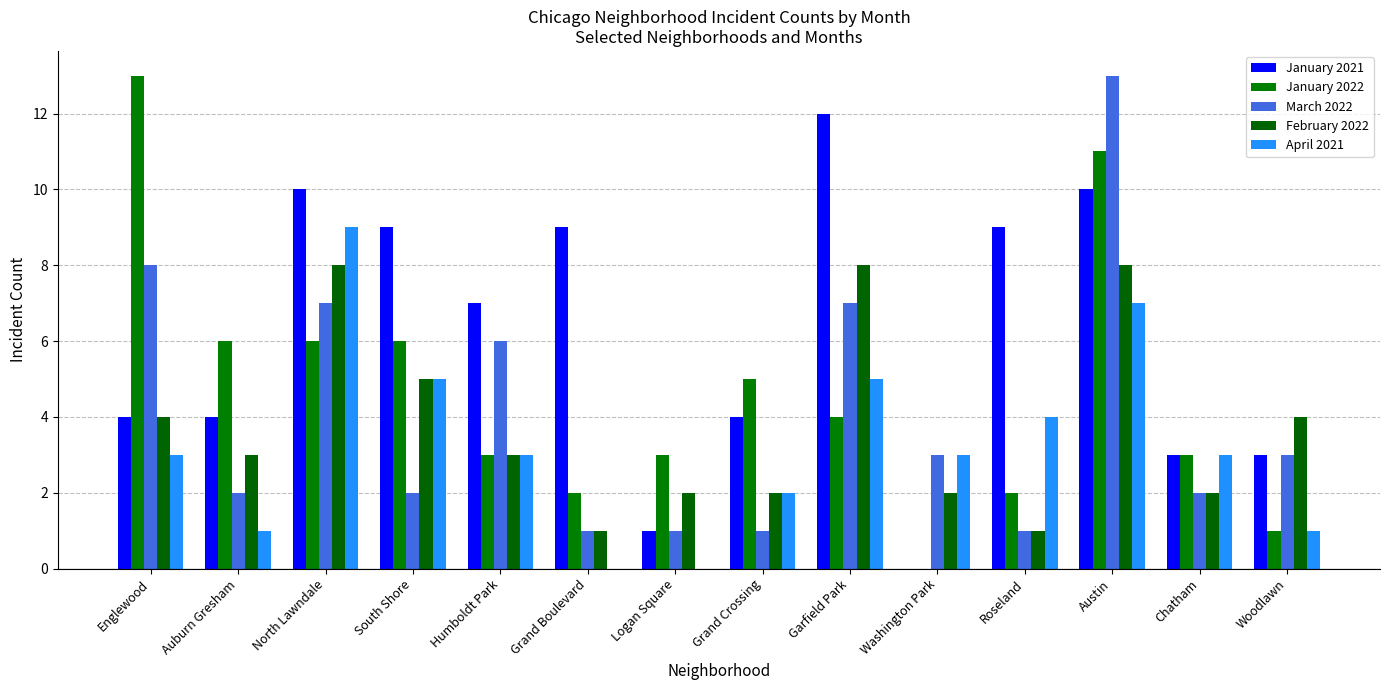

What is the greatest value displayed?

13